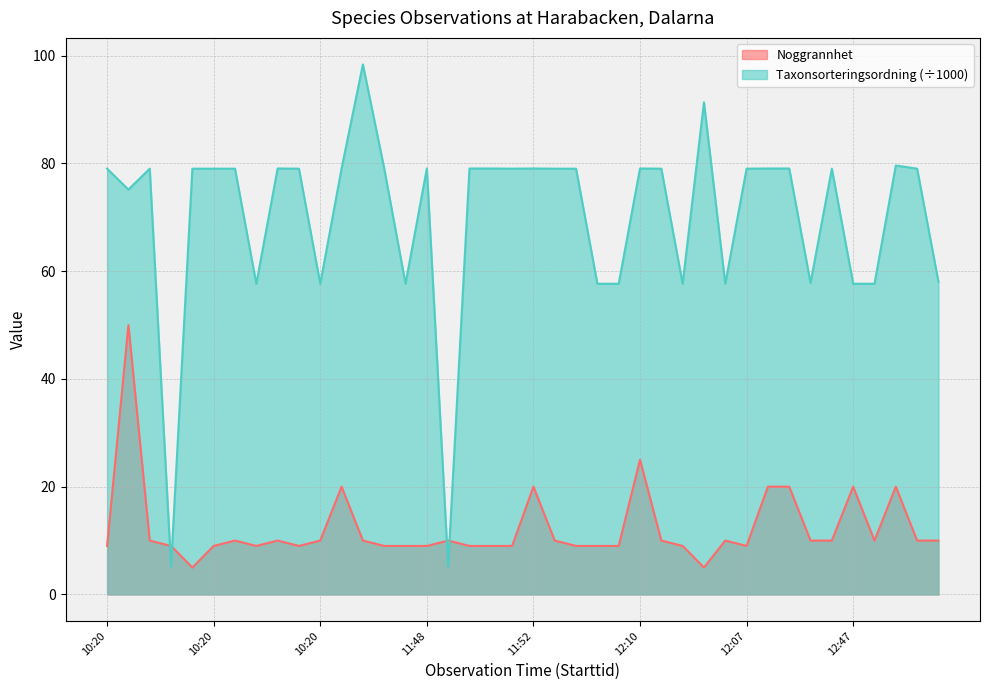

At which category does Noggrannhet reach its first local valley?

10:20